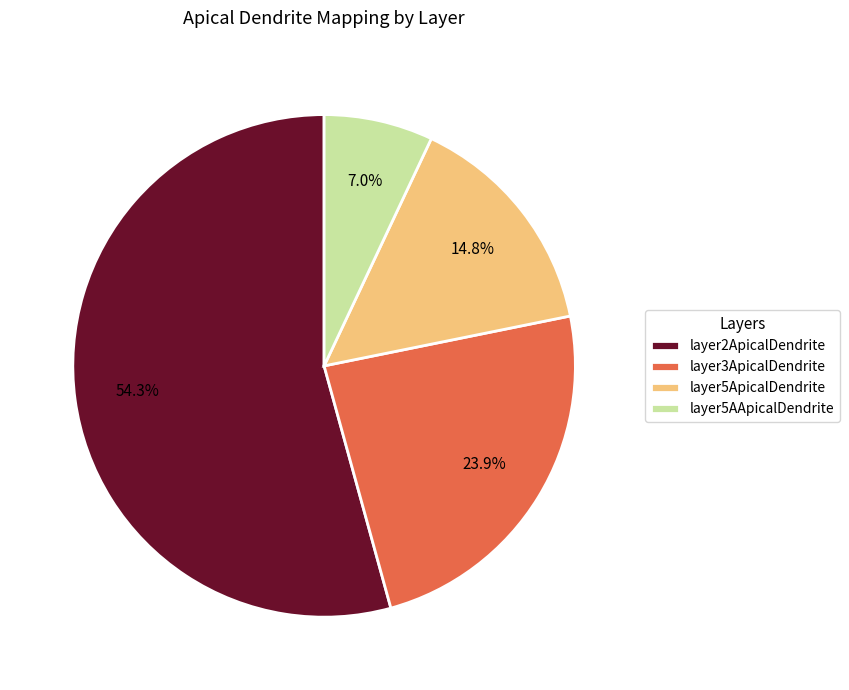

What percentage do layer5AApicalDendrite and layer3ApicalDendrite together represent?

30.9%